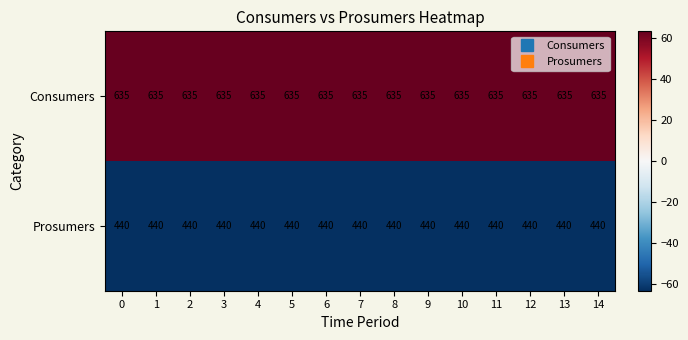

List the series in order of their overall mean, lowest first.

Prosumers, Consumers